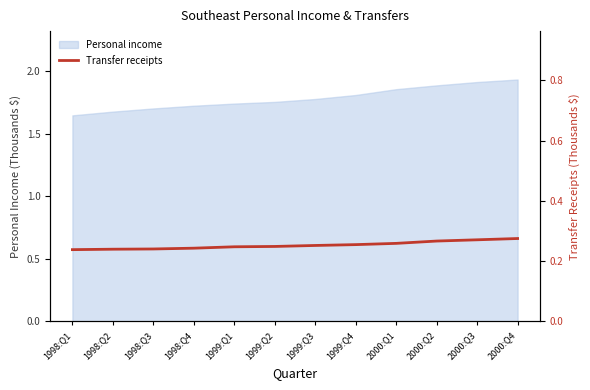

The Personal income series shows 1.0 at 1998:Q1. True or false?

False